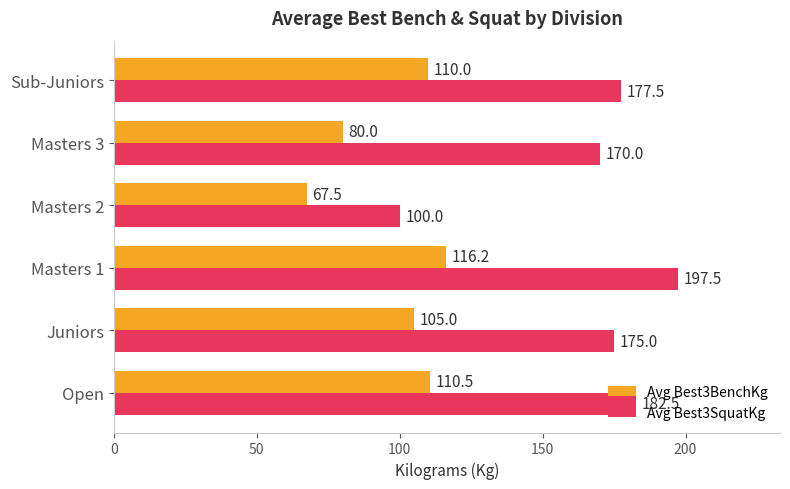

True or false: Avg Best3SquatKg has a value of 54.2 at Sub-Juniors.

False